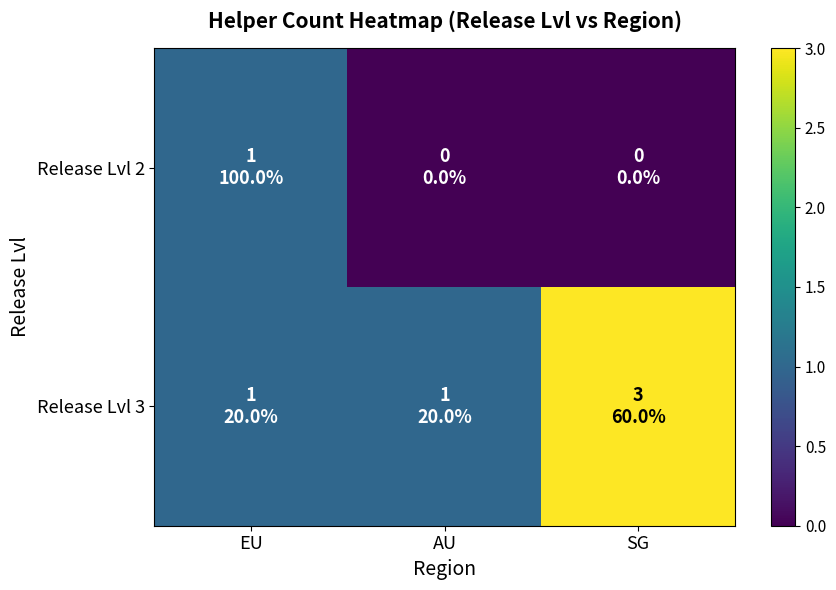

List the series in order of their peak value, lowest first.

Release Lvl 2, Release Lvl 3